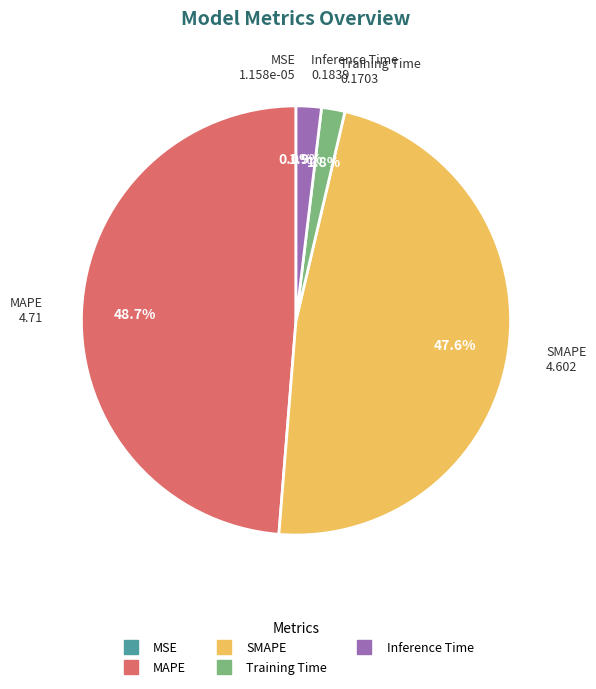

To the nearest percent, what portion does MAPE represent?

49%